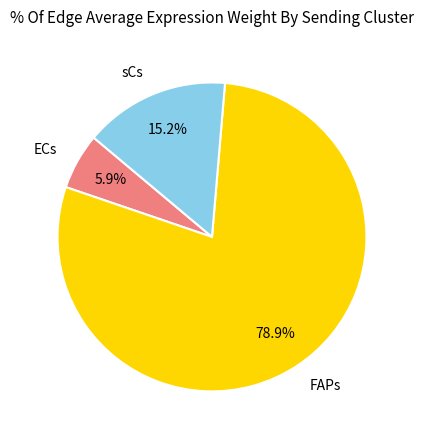

Combined, do sCs and ECs account for over 50%?

No